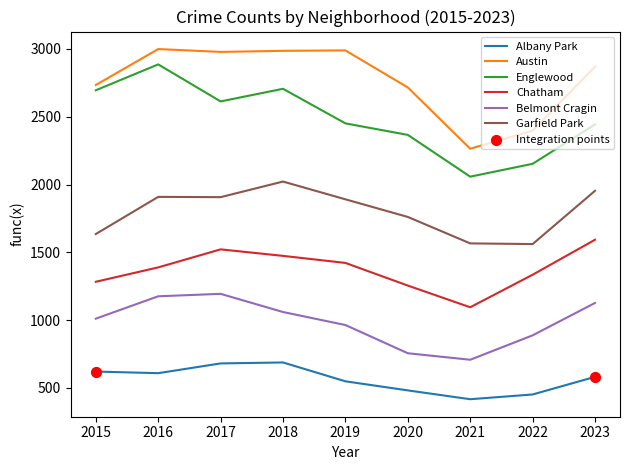

What is the total value across all series at 2023?

10568